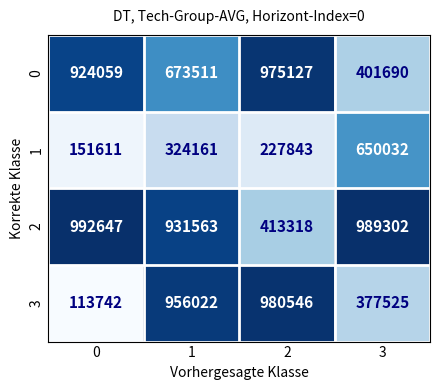

What is the maximum value for 0?

975127